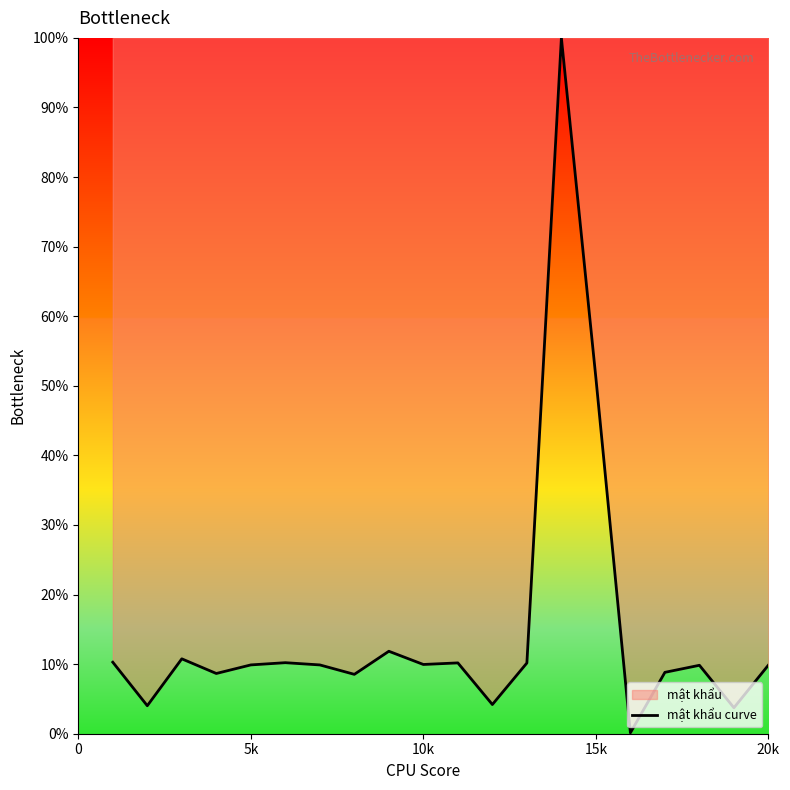

What is the greatest value displayed?

100.0